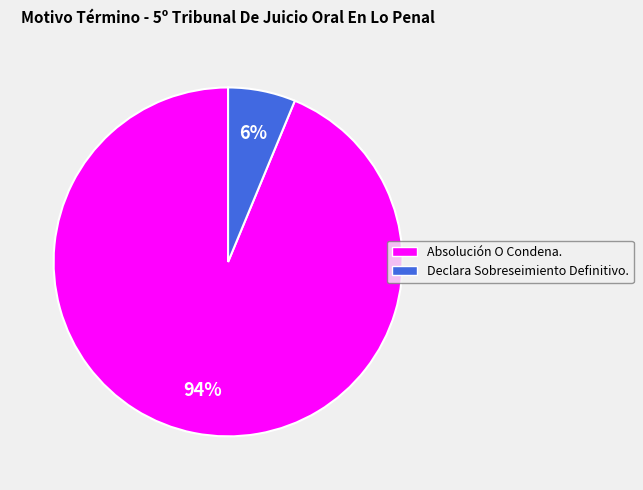

Which category accounts for the majority?

Absolución O Condena.